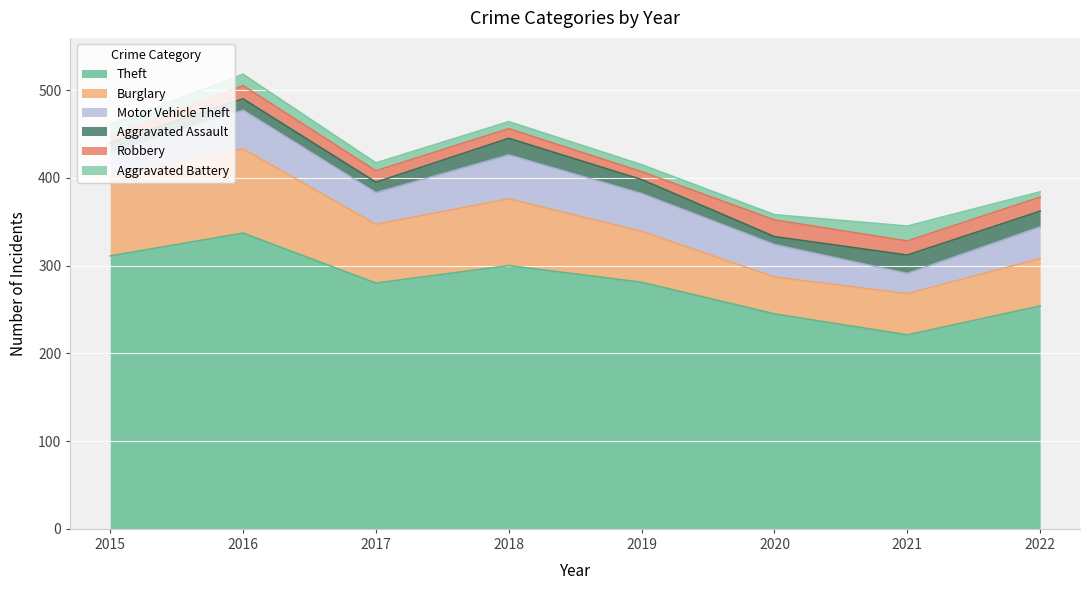

Reading left to right, list all the values displayed in this chart.

Theft: 2015=311	2016=337	2017=280	2018=300	2019=281	2020=245	2021=221	2022=254
Burglary: 2015=90	2016=96	2017=67	2018=76	2019=58	2020=42	2021=47	2022=54
Motor Vehicle Theft: 2015=27	2016=44	2017=36	2018=50	2019=43	2020=37	2021=23	2022=36
Aggravated Assault: 2015=12	2016=13	2017=12	2018=19	2019=16	2020=9	2021=21	2022=18
Robbery: 2015=8	2016=15	2017=13	2018=11	2019=9	2020=19	2021=16	2022=16
Aggravated Battery: 2015=13	2016=13	2017=9	2018=8	2019=8	2020=6	2021=17	2022=6